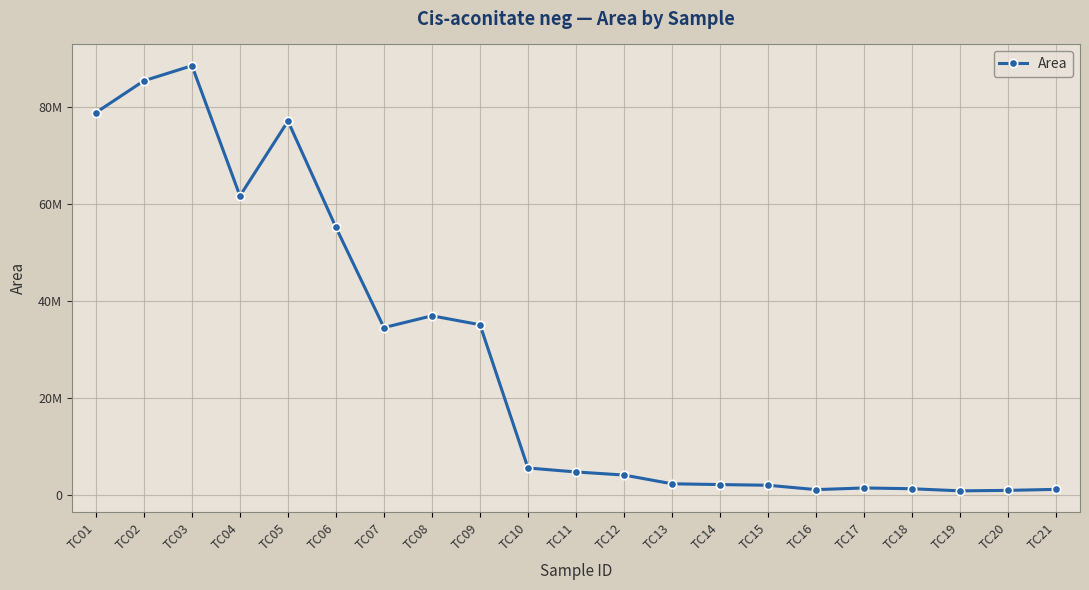

Is this an area chart (filled region under the line)?

No